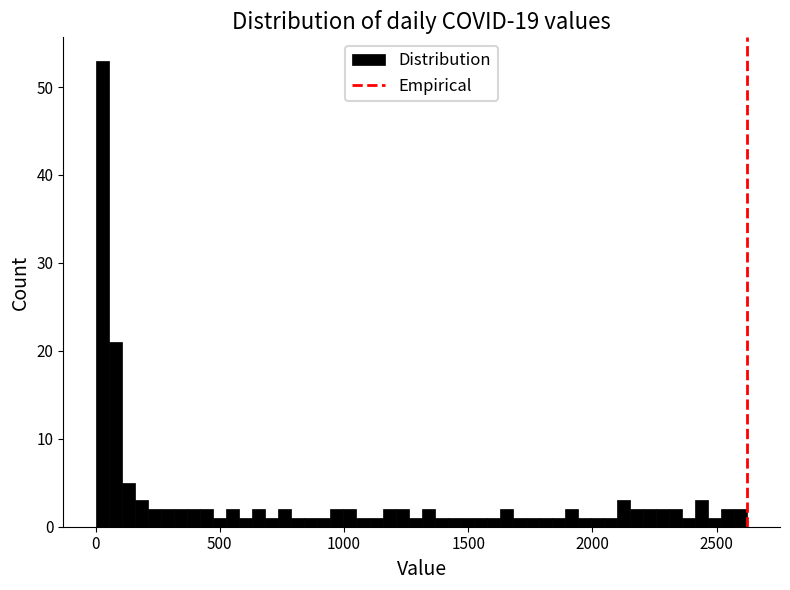

Around what value on the x-axis is the tallest bar? Give the approximate position of its centre, as read against the axis.

50